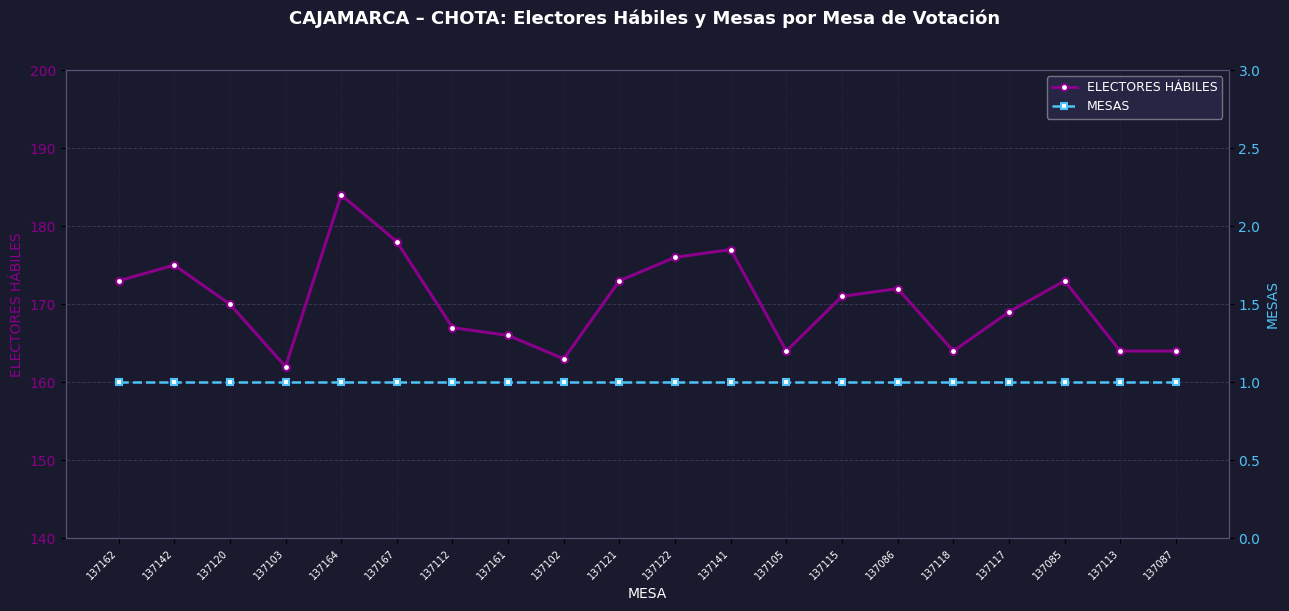

What is the highest value of the ELECTORES HÁBILES series?

184